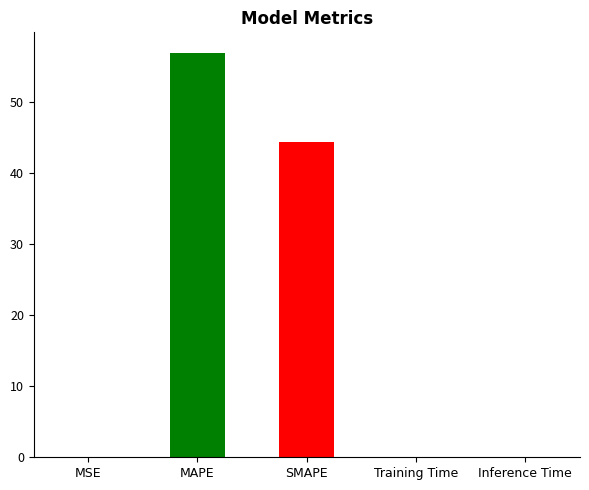

True or false: the data shows 44.3 at SMAPE.

True